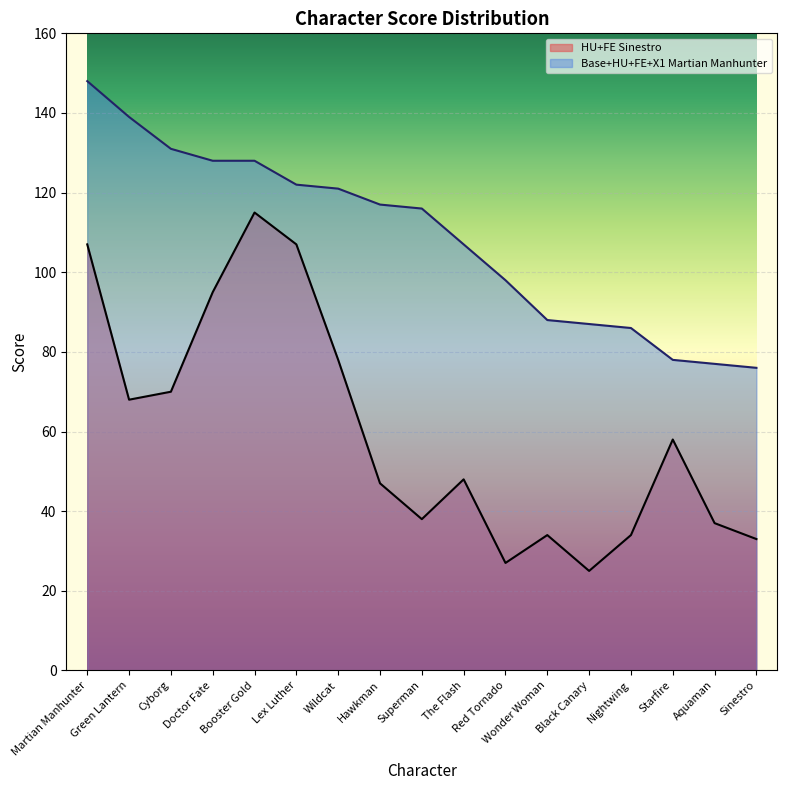

Does the chart display data point markers on the line(s)?

No